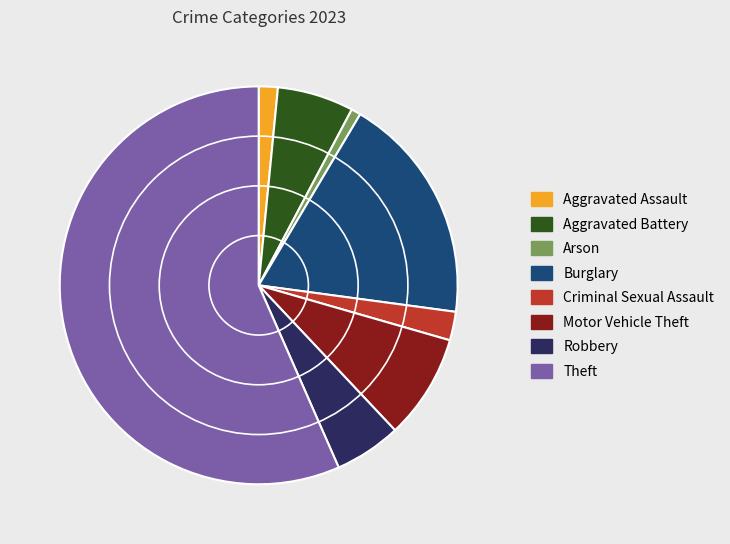

Which category has the smallest portion of the pie?

Arson